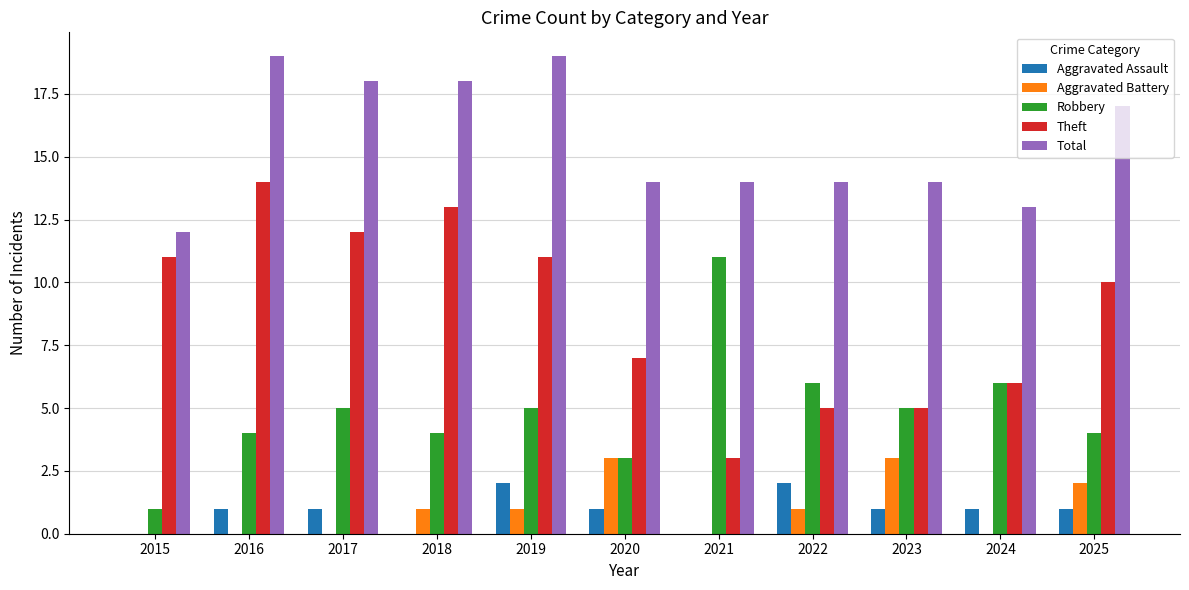

The value of Aggravated Assault at 2019 is 2. True or false?

True